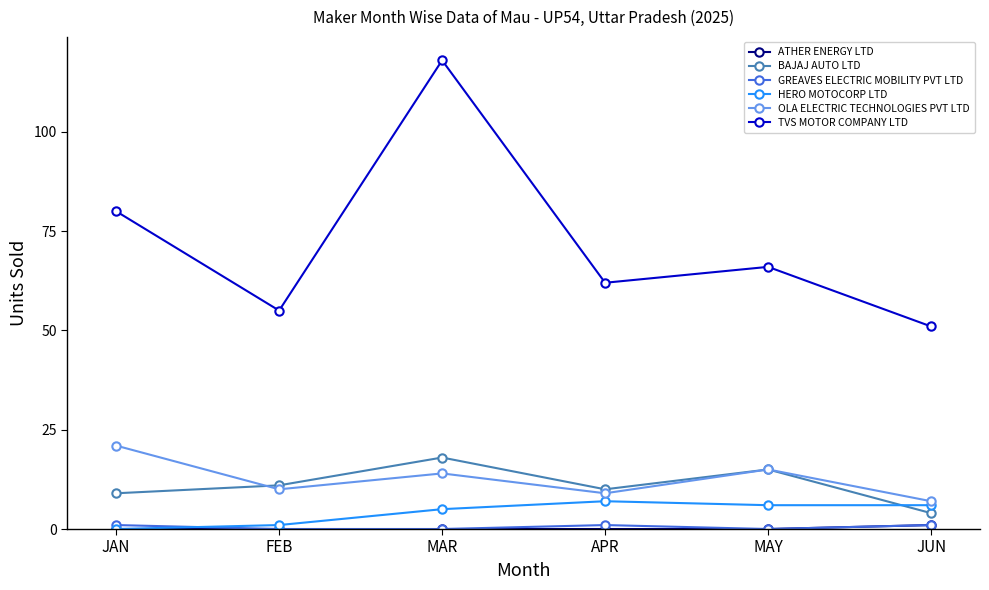

What is the label of the 1st point from the right?

JUN